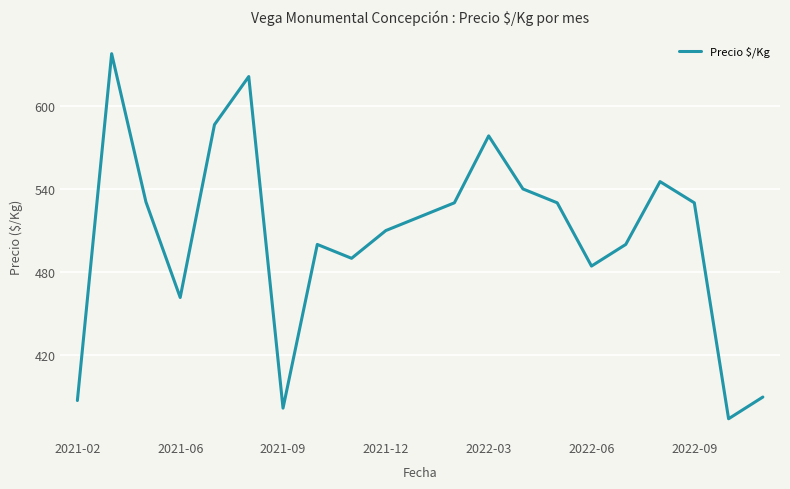

What is the greatest value displayed?

637.5